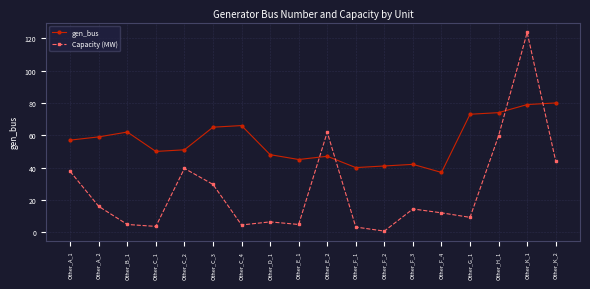

At Other_C_4, list the series in order from smallest to largest.

Capacity (MW), gen_bus